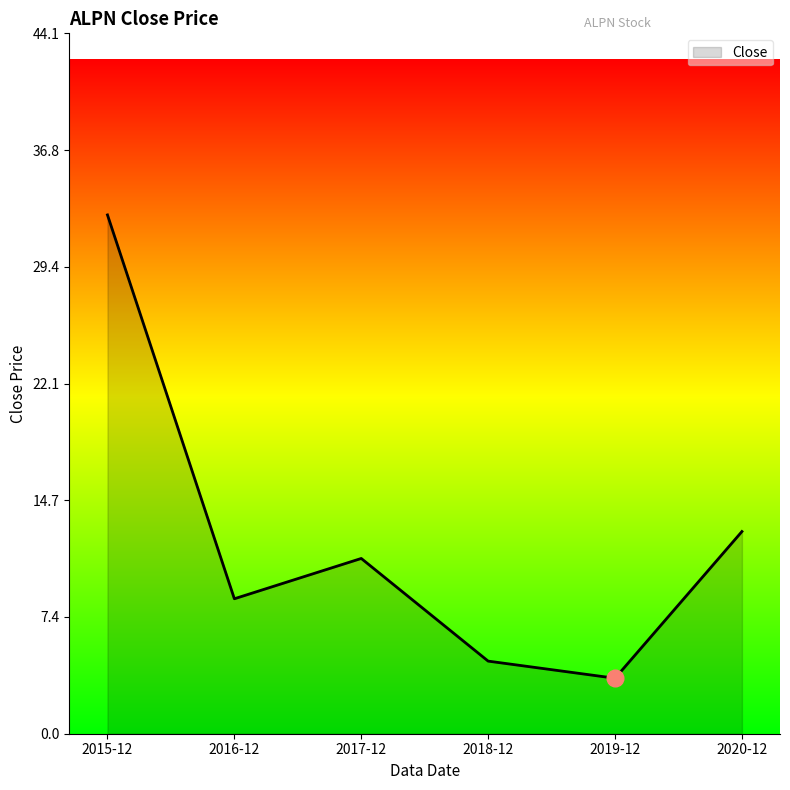

Reading right to left, what are all the values shown in this chart?

12.7	3.5	4.6	11.0	8.5	32.7